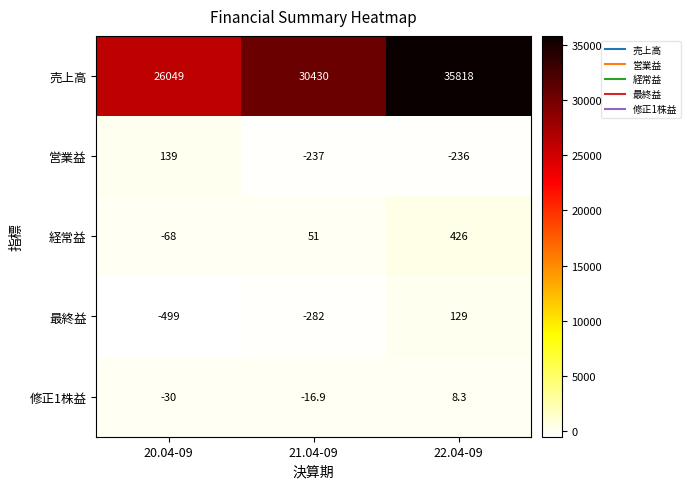

The 売上高 series shows 30430.0 at 21.04-09. True or false?

True